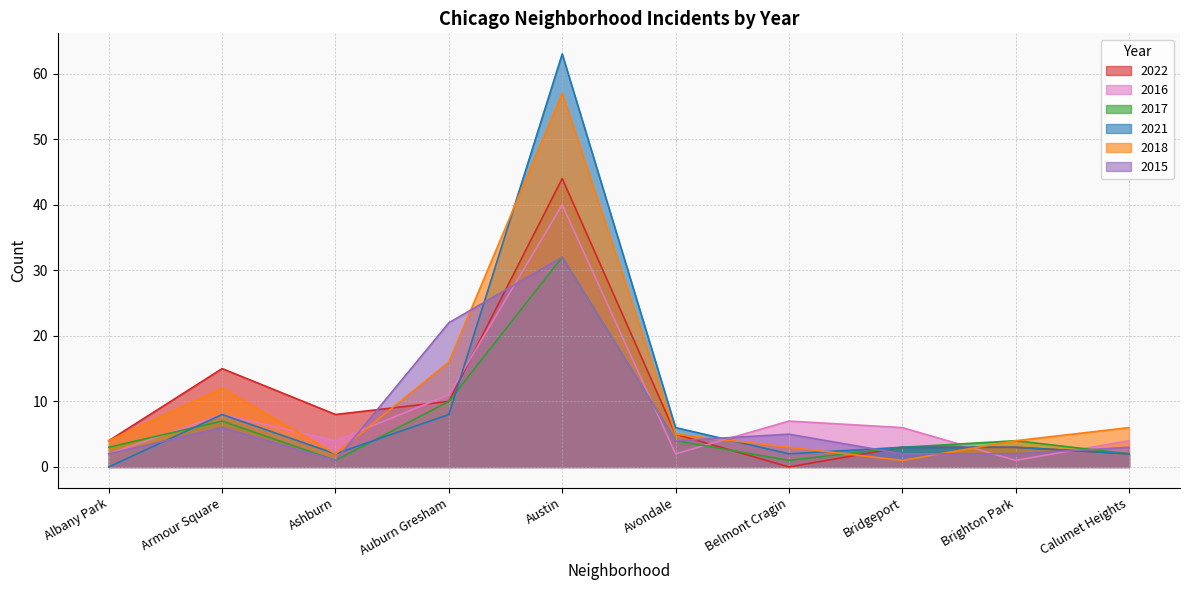

At Belmont Cragin, list the series in order from largest to smallest.

2016, 2015, 2018, 2021, 2017, 2022